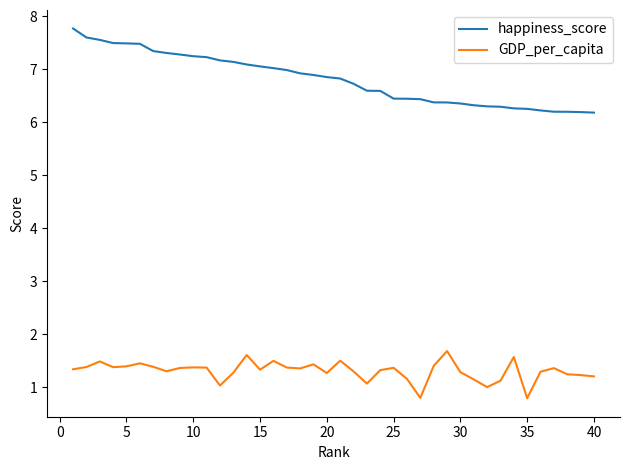

Which series has the widest spread of values?

happiness_score